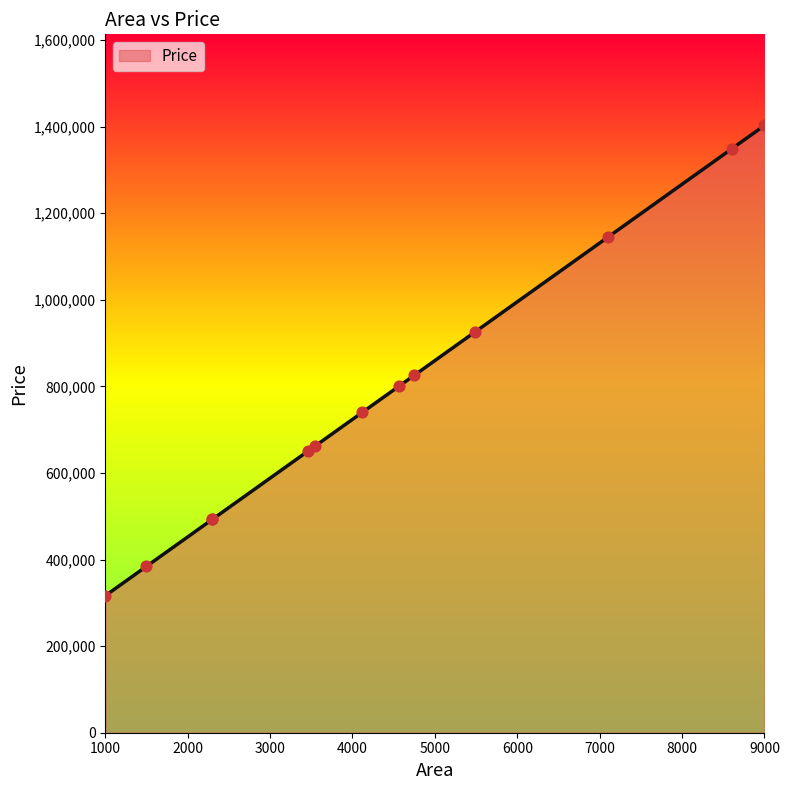

What is the change in value from 3540 to 8600?

+687085.6